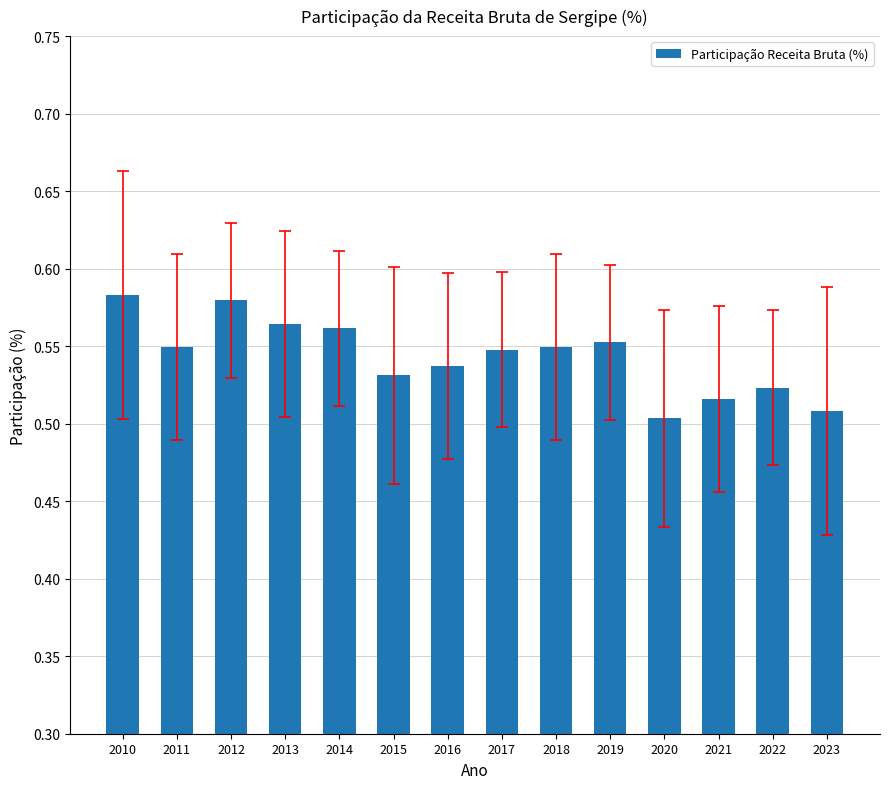

Is it true that the value at 2010 is 0.3?

False